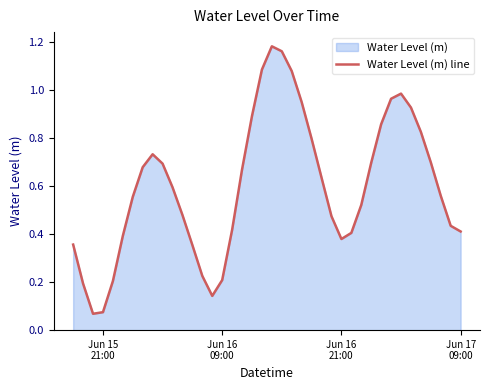

What is the minimum value shown in the chart?

0.1